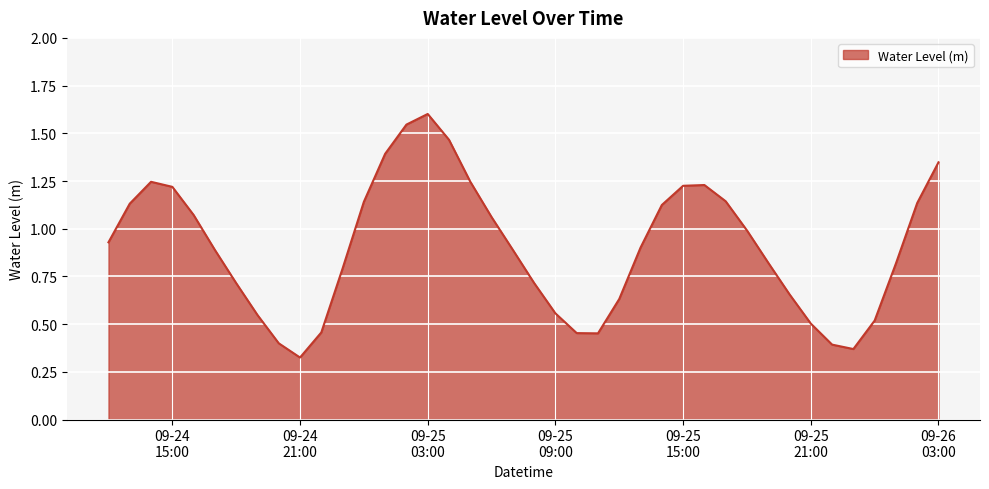

What is the greatest value displayed?

1.6